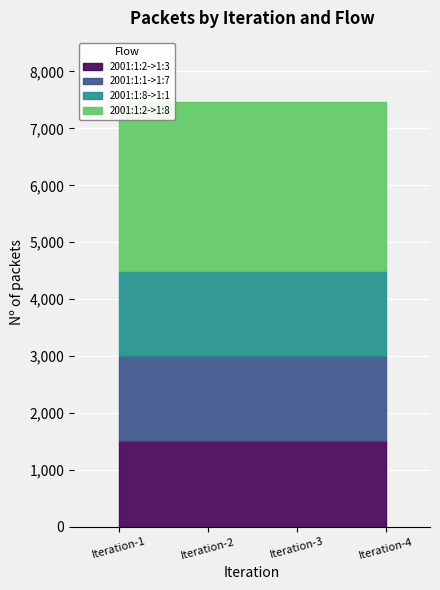

True or false: Flow 2001:1:1::2->2001:1:7::1 and Flow 2001:1:2::1->2001:1:3::1 cross at least once.

False